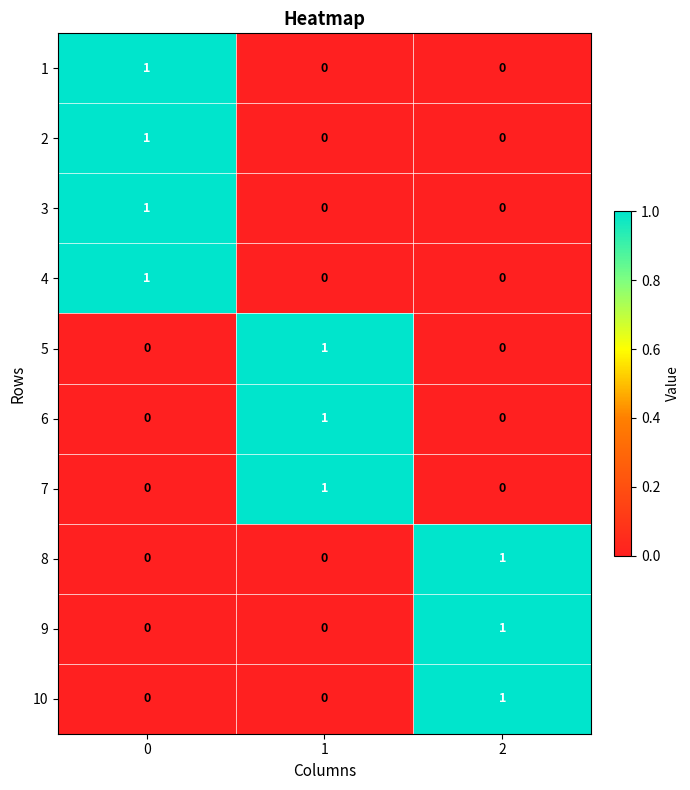

Reading left to right, list all the values displayed in this chart.

1: 0=1	1=0	2=0
2: 0=1	1=0	2=0
3: 0=1	1=0	2=0
4: 0=1	1=0	2=0
5: 0=0	1=1	2=0
6: 0=0	1=1	2=0
7: 0=0	1=1	2=0
8: 0=0	1=0	2=1
9: 0=0	1=0	2=1
10: 0=0	1=0	2=1